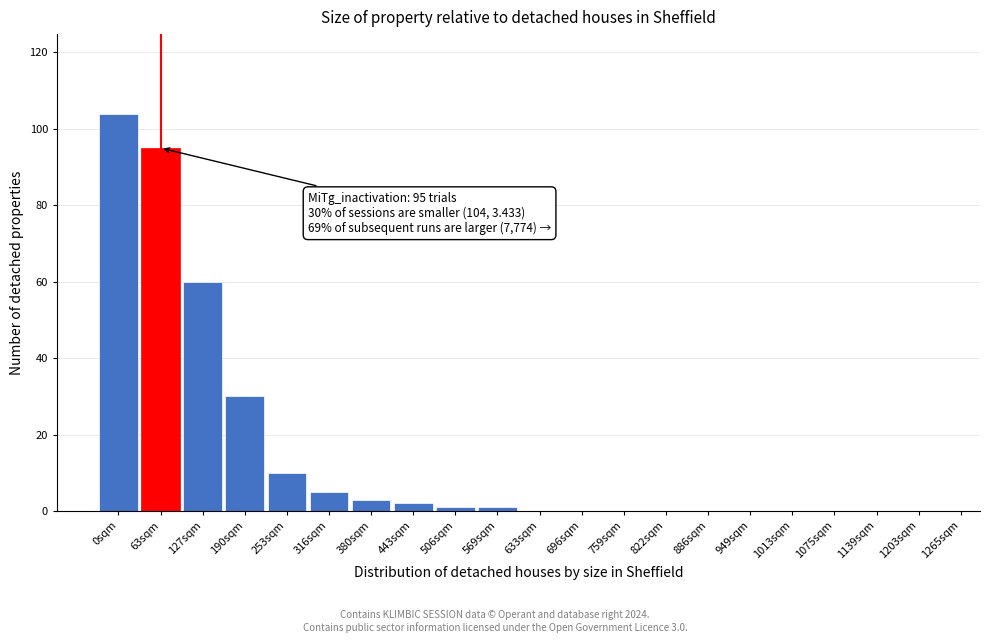

Reading right to left, list all the values displayed in this chart.

1203sqm=0	1139sqm=0	1075sqm=0	1013sqm=0	949sqm=0	886sqm=0	822sqm=0	759sqm=0	696sqm=0	633sqm=0	569sqm=1	506sqm=1	443sqm=2	380sqm=3	316sqm=5	253sqm=10	190sqm=30	127sqm=60	63sqm=95	0sqm=104